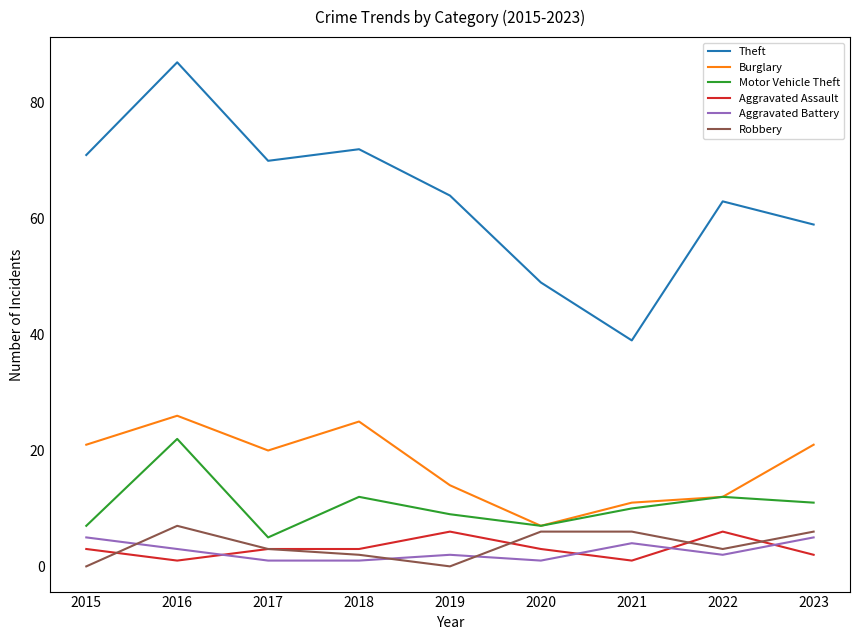

List the labels in order of Theft value, smallest first.

2021, 2020, 2023, 2022, 2019, 2017, 2015, 2018, 2016